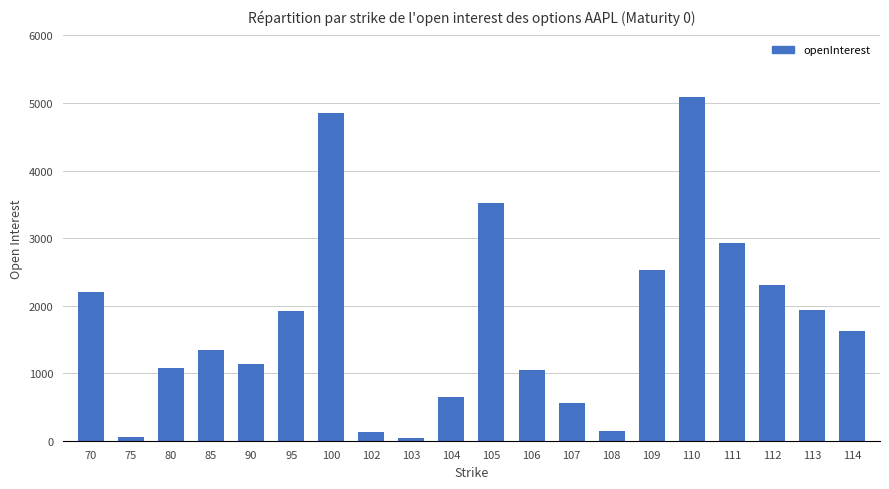

What is the sum of all values?

35074